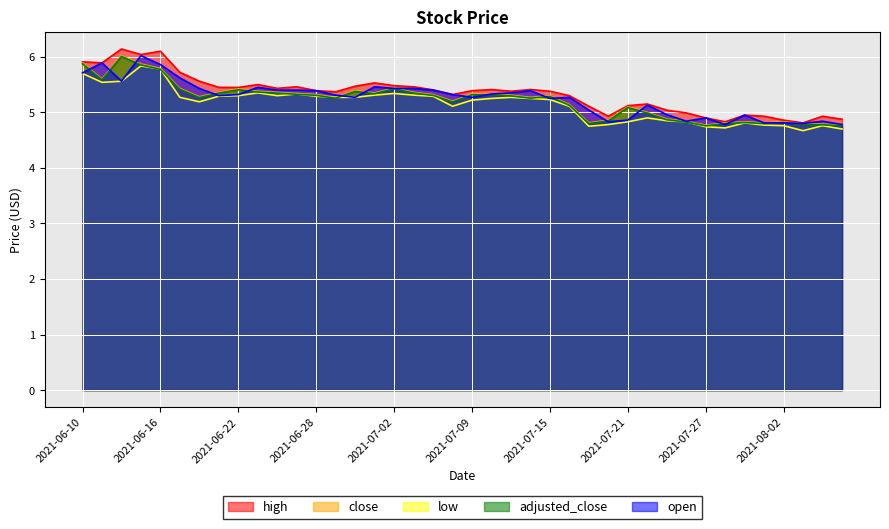

What is the greatest value displayed?

6.1